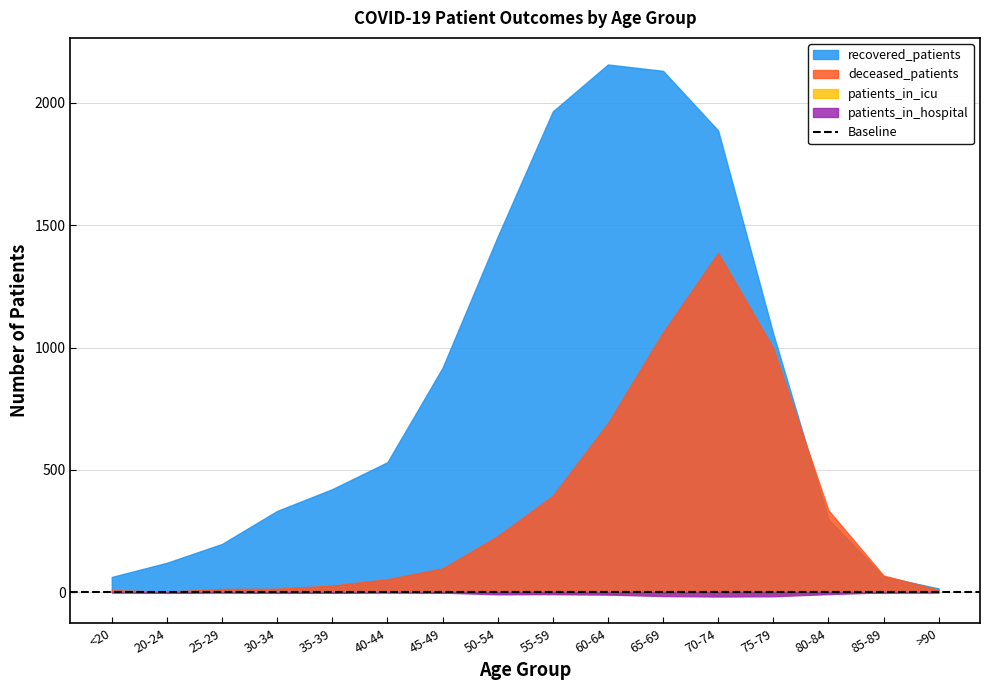

Which series changed the most between 30-34 and 85-89?

recovered_patients